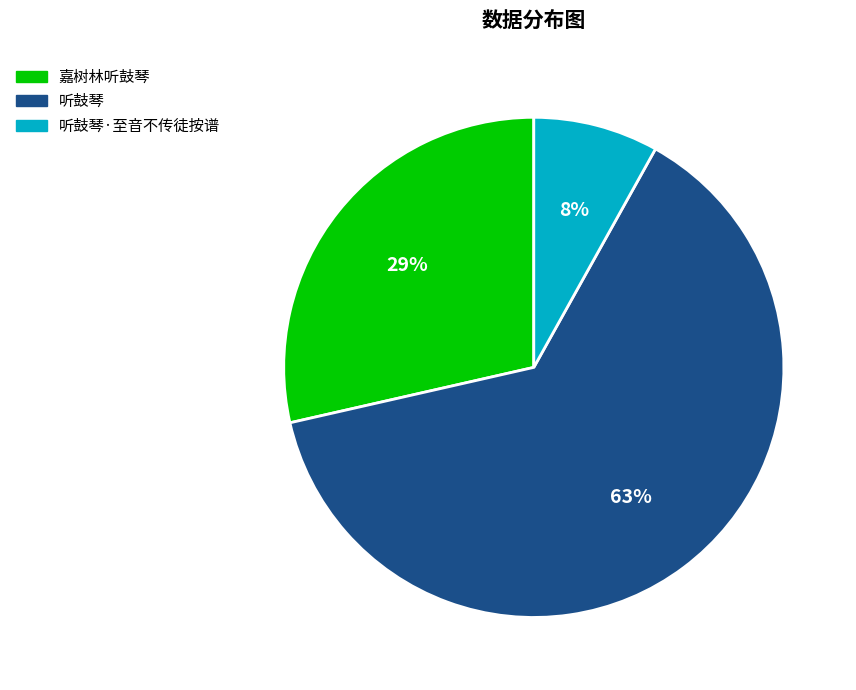

To the nearest percent, what is the difference between the largest and smallest slice percentages?

55%